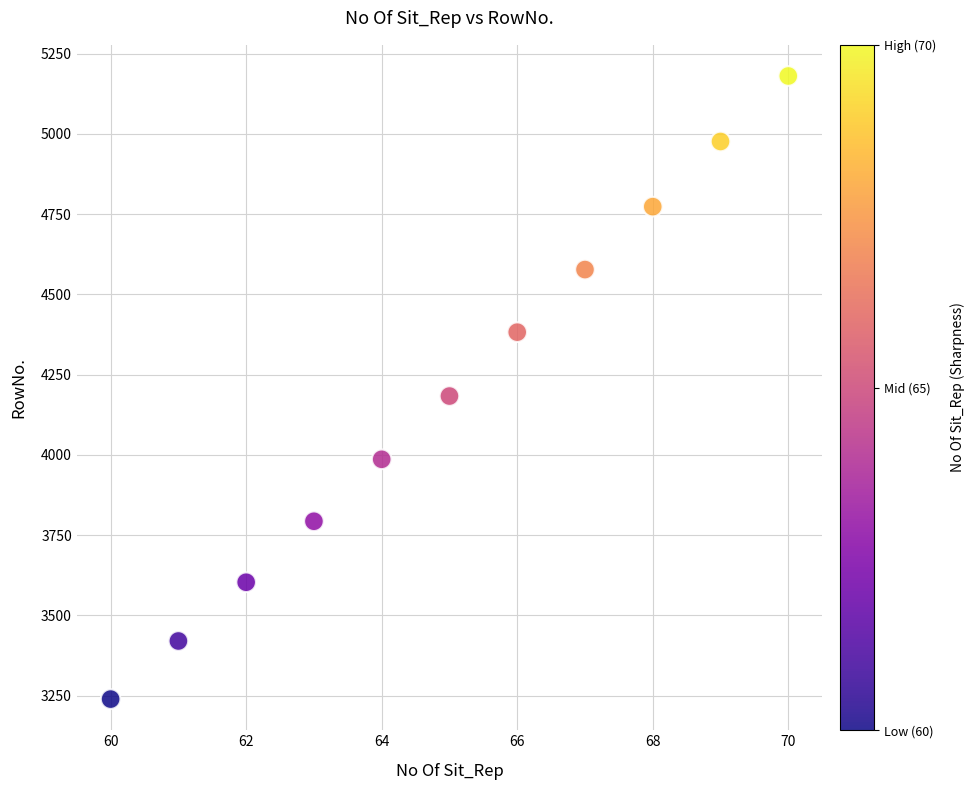

What Y value in the scatter plot is closest to 4209?

4183